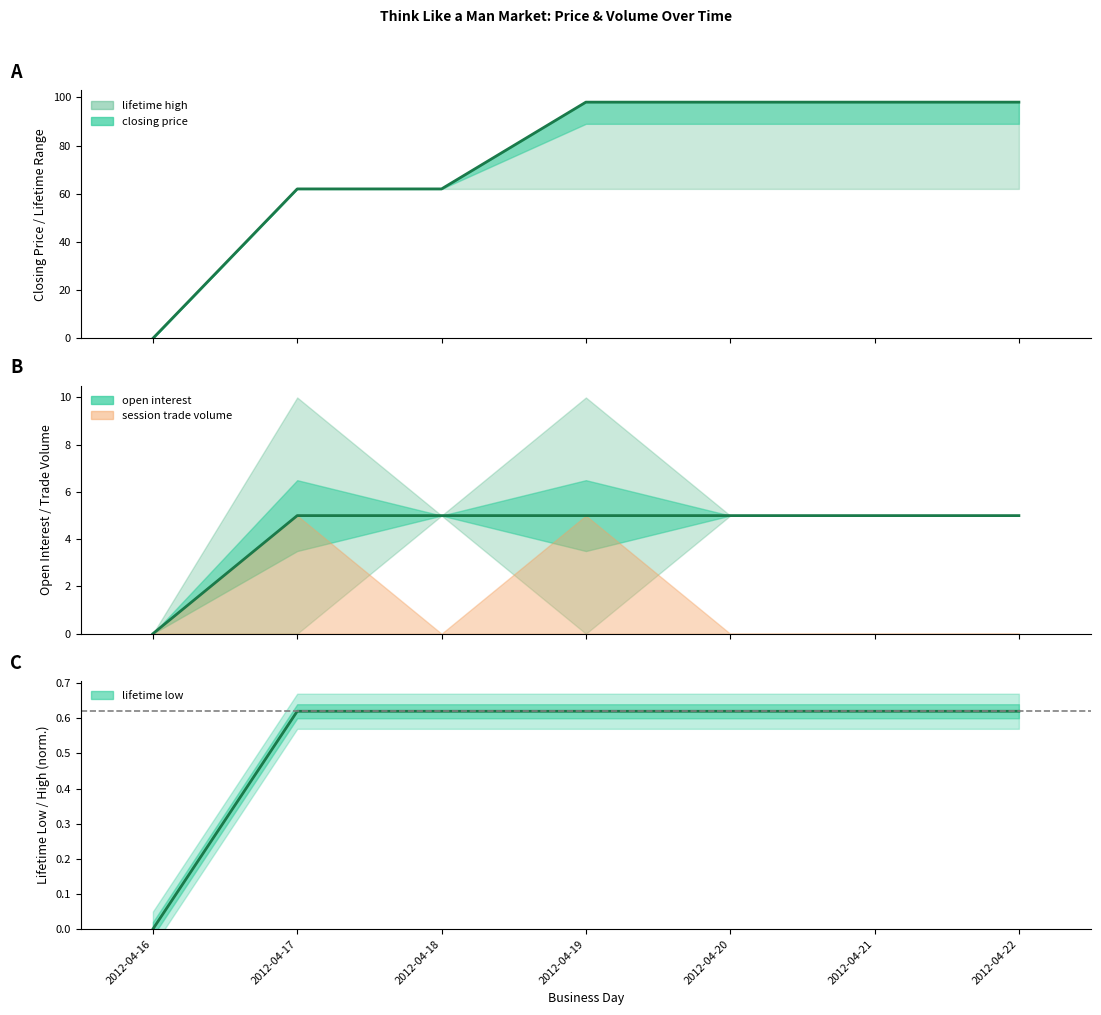

What is the difference between the maximum and minimum values in the closing price series?

98.0